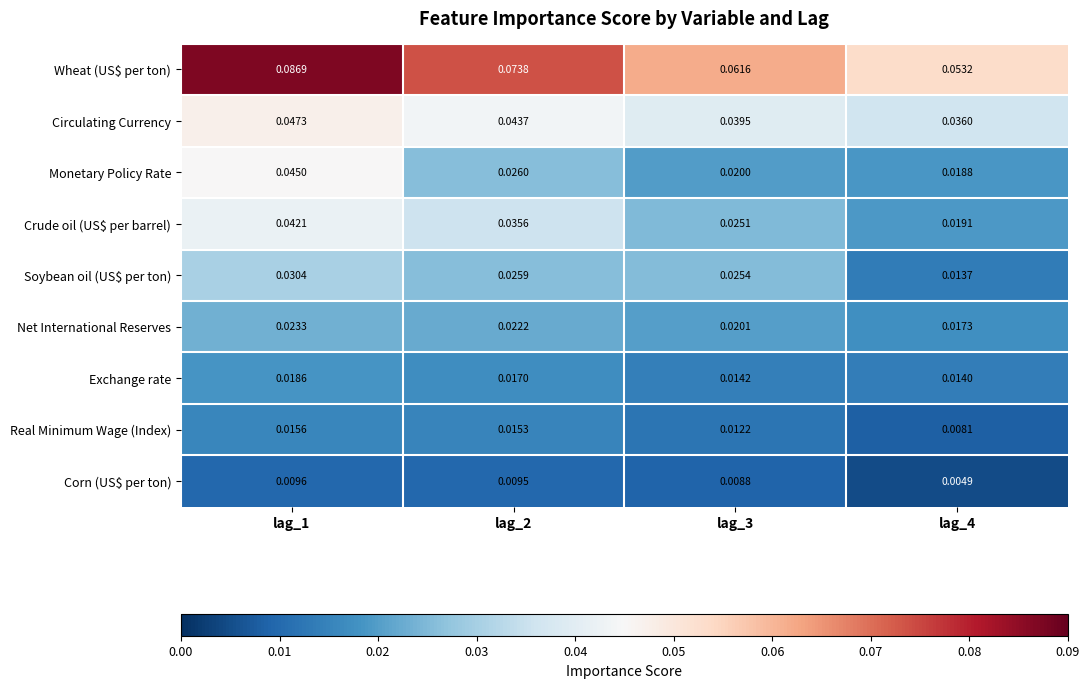

Between lag_2 and lag_3, which series saw the biggest shift?

Wheat (US$ per ton)